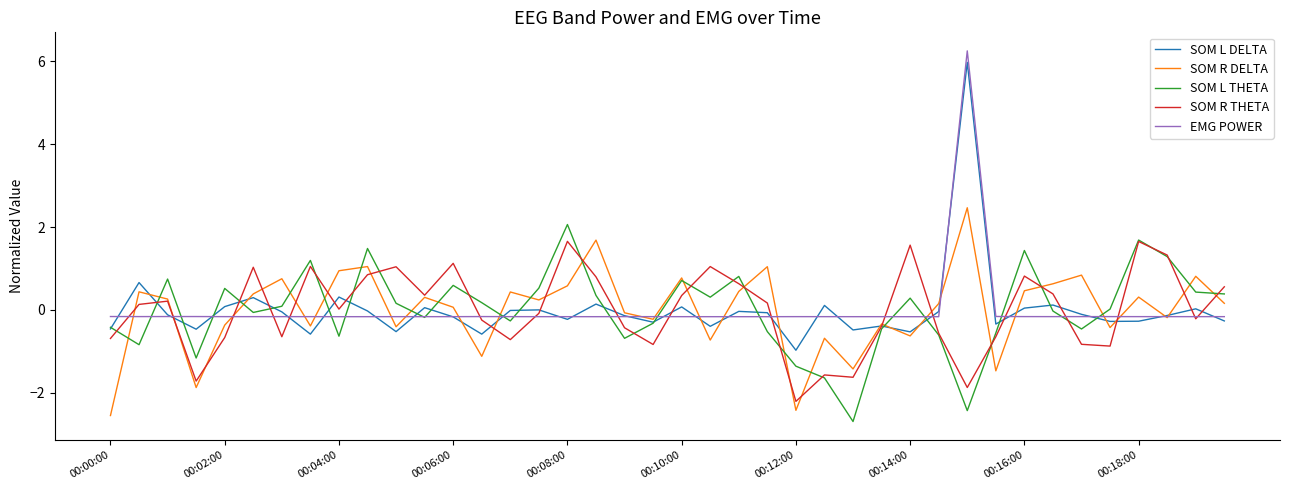

What is the greatest value displayed?

6.2